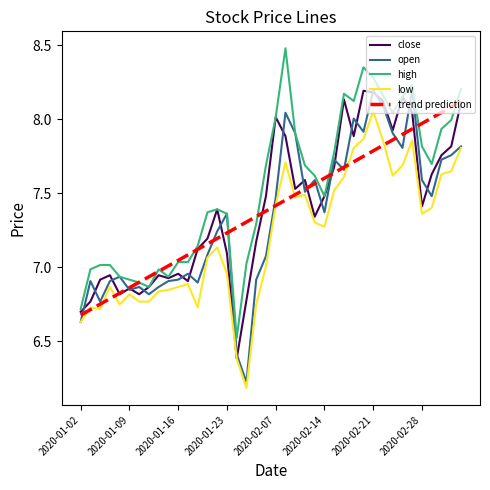

What is the maximum value shown in the chart?

8.5